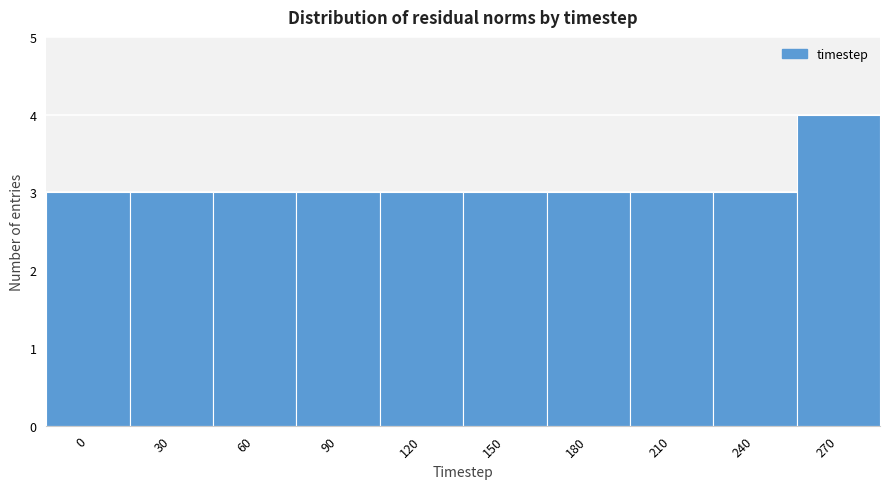

Reading left to right, what are all the values shown in this chart?

0=3	30=3	60=3	90=3	120=3	150=3	180=3	210=3	240=3	270=4